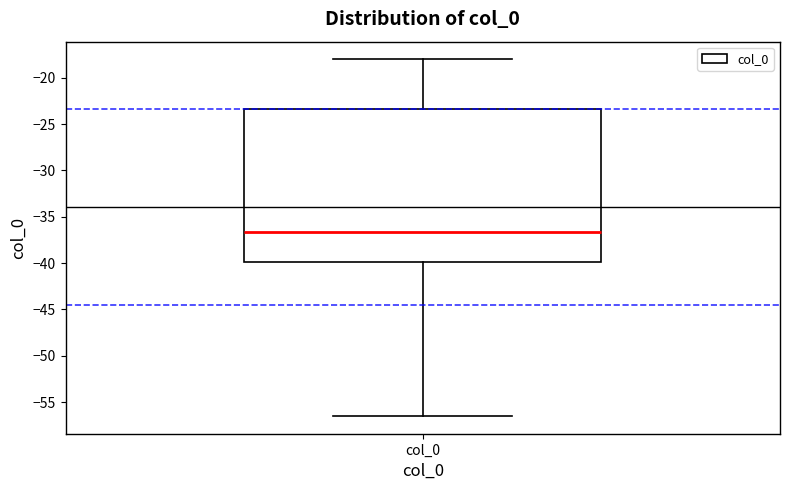

Read this box plot against the y-axis: the position of the median line, the range covered by the box, and the ends of both whiskers. The values are not printed on the chart, so give them approximately, as read against the axis.

median -36.5, box -40.0 to -23.5, whiskers -56.5 to -18.0